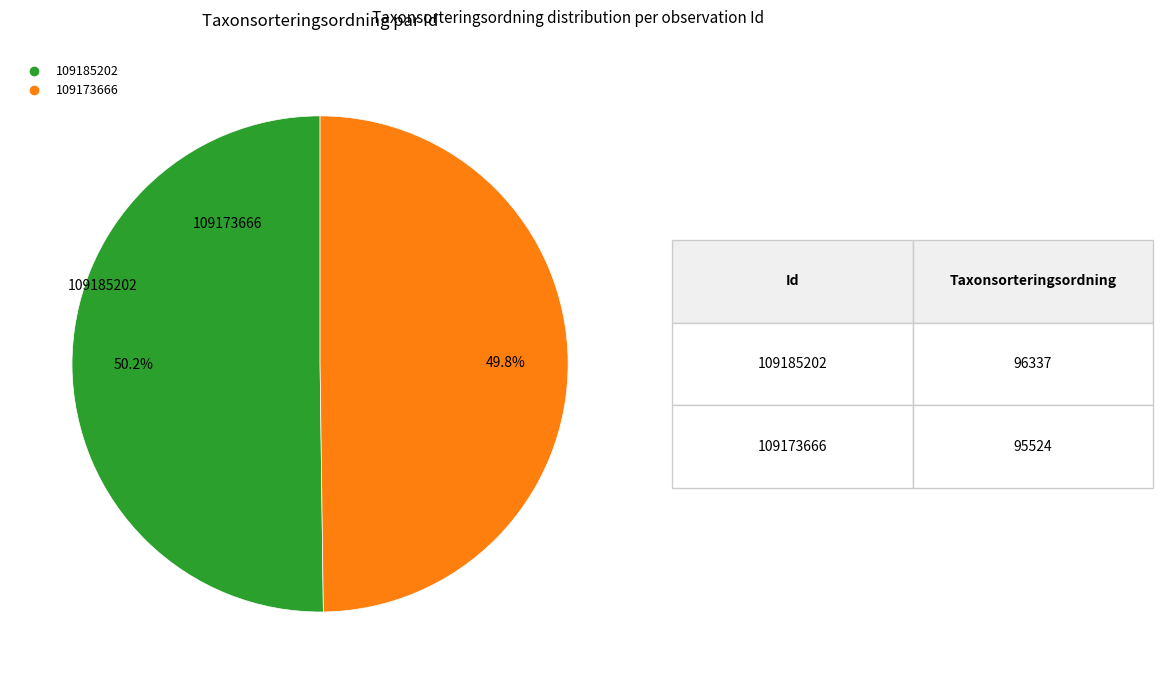

Combined, what portion of the pie is 109173666 and 109185202?

100.0%